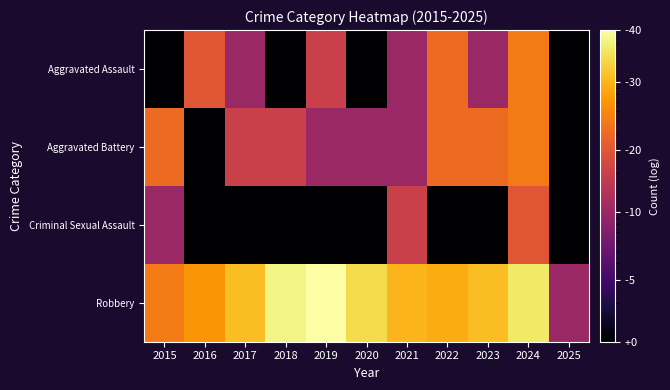

At which category is the sum across all series the highest?

2024